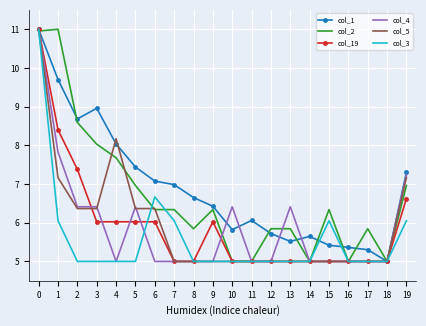

What is the total value across all series at 17?

31.1